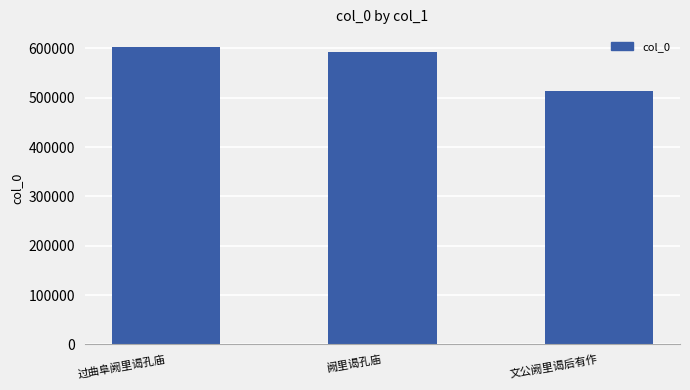

At which label is the value closest to 558390?

阙里谒孔庙